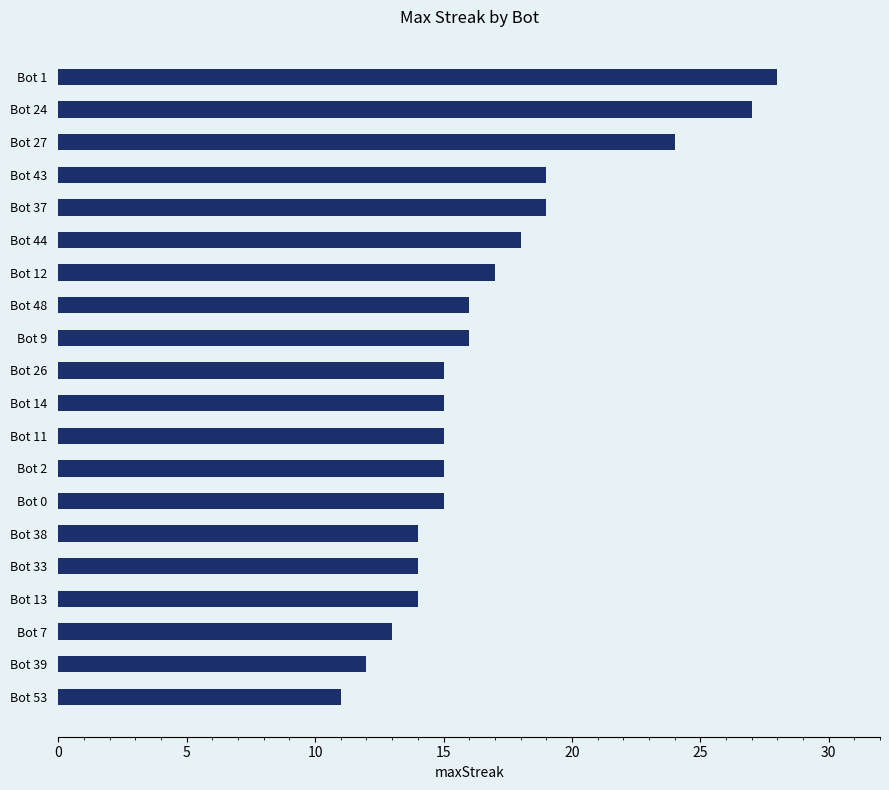

Approximately how many times larger is the value at Bot 24 compared to Bot 7?

2.1